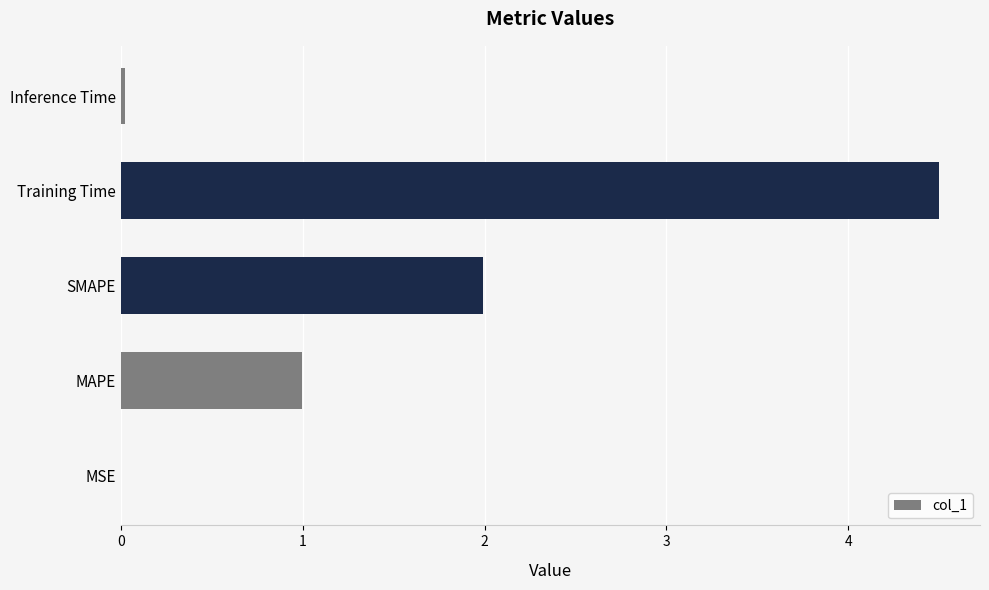

Which has a higher value, SMAPE or MAPE?

SMAPE